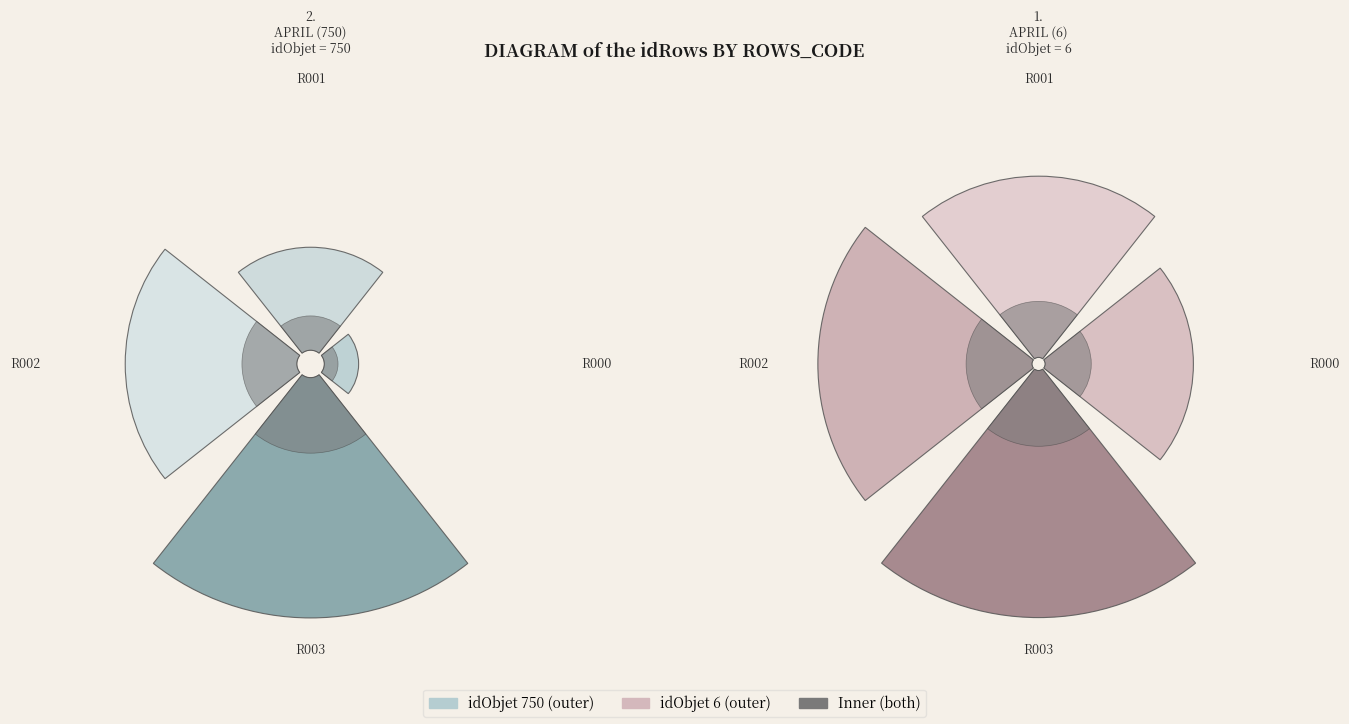

Is it true that R003 is 25% of the pie?

False